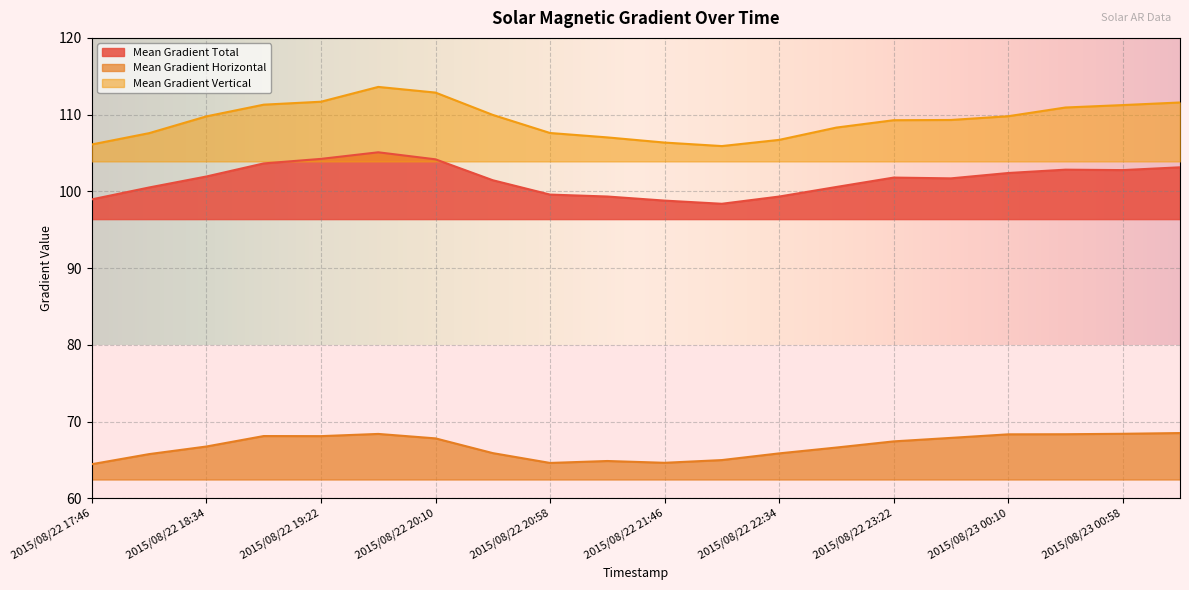

True or false: Mean Gradient Vertical and Mean Gradient Total cross at least once.

False